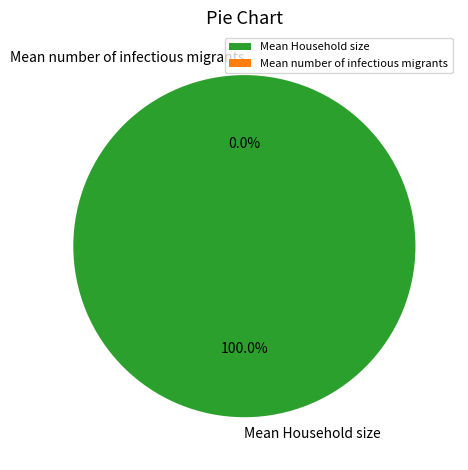

How much of the chart is everything except Mean number of infectious migrants?

100.0%